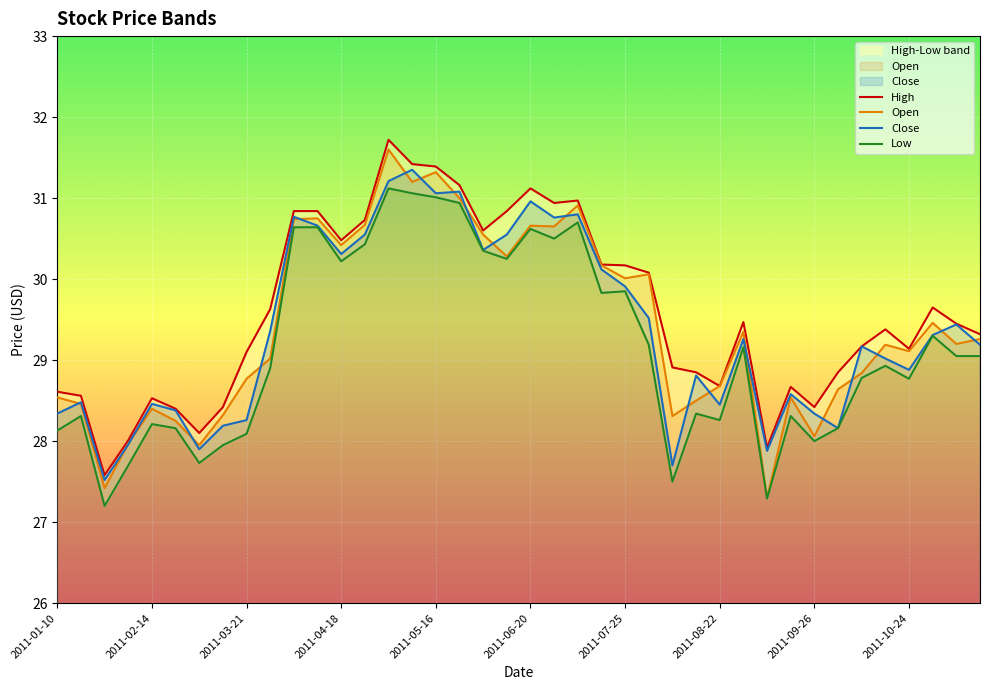

What is the difference between the maximum and minimum values in the Low series?

3.9